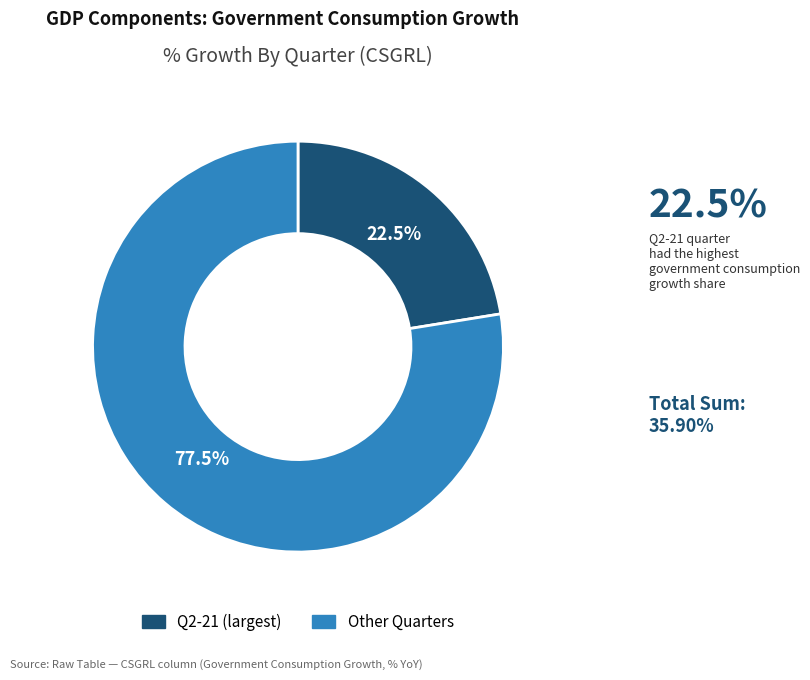

How many segments does this pie chart have?

2